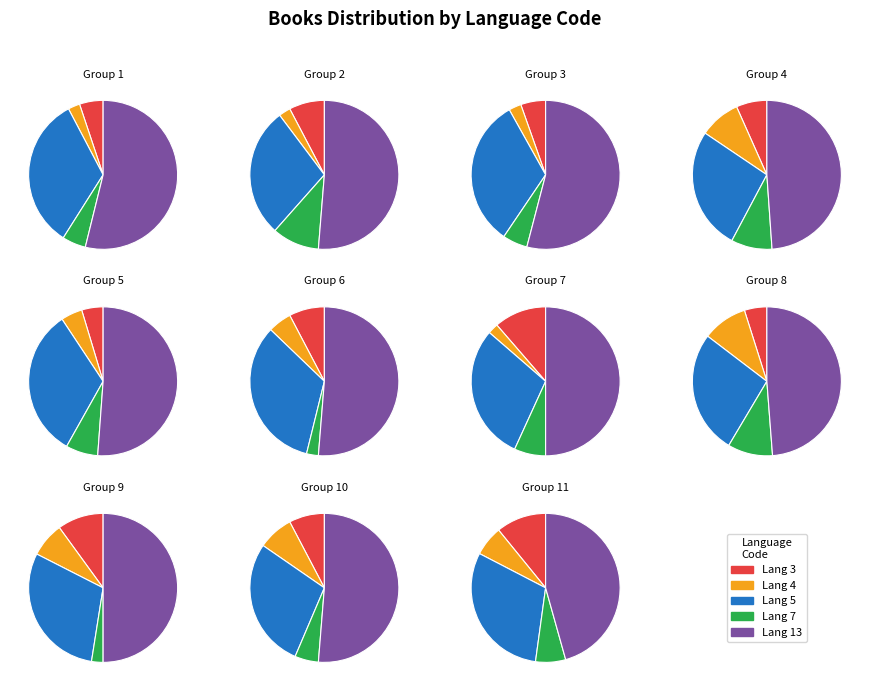

To the nearest percent, what is the average slice percentage?

20%